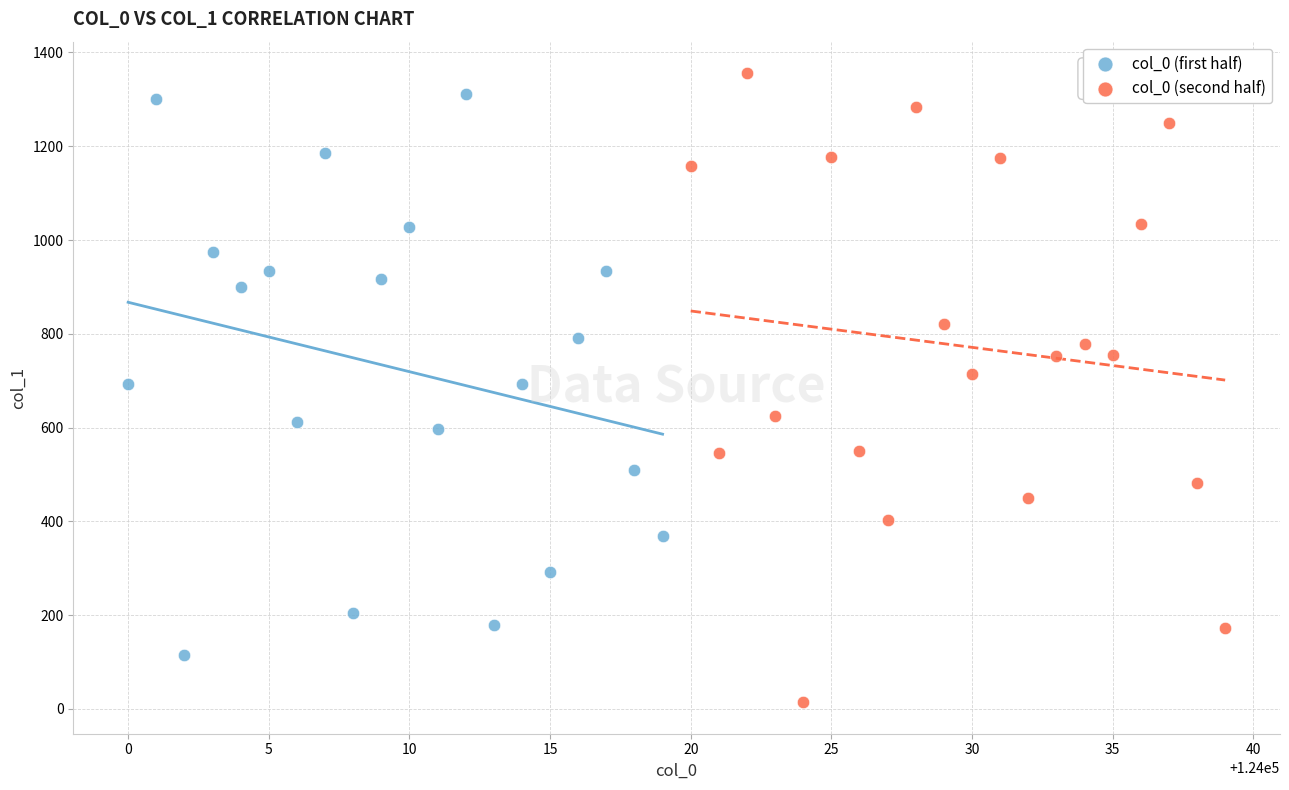

Which series contains the lowest Y value?

col_0 (second half)